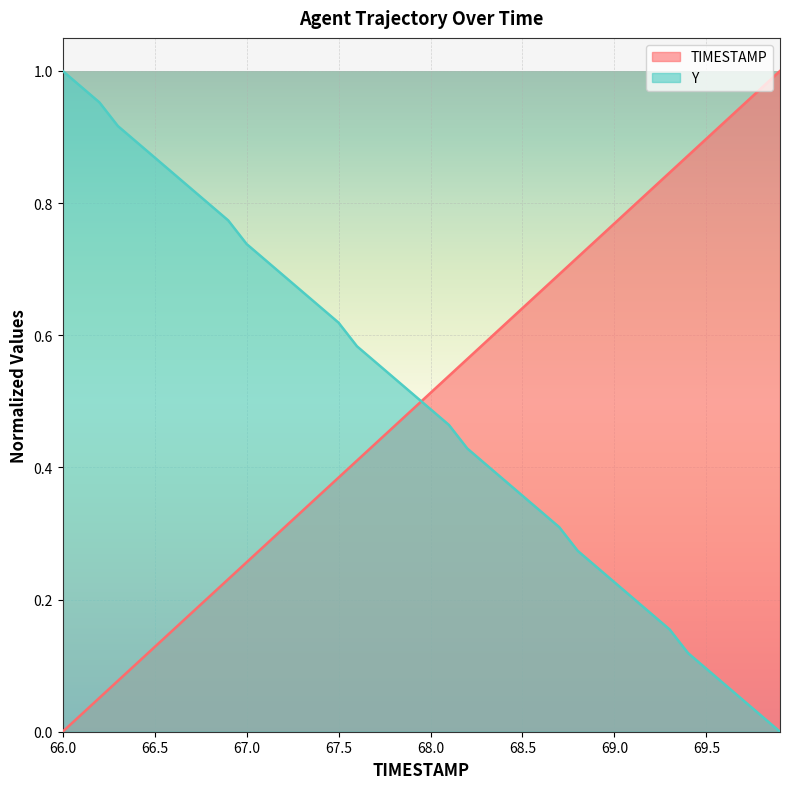

Is it true that TIMESTAMP equals 0.9 at 69.5?

True